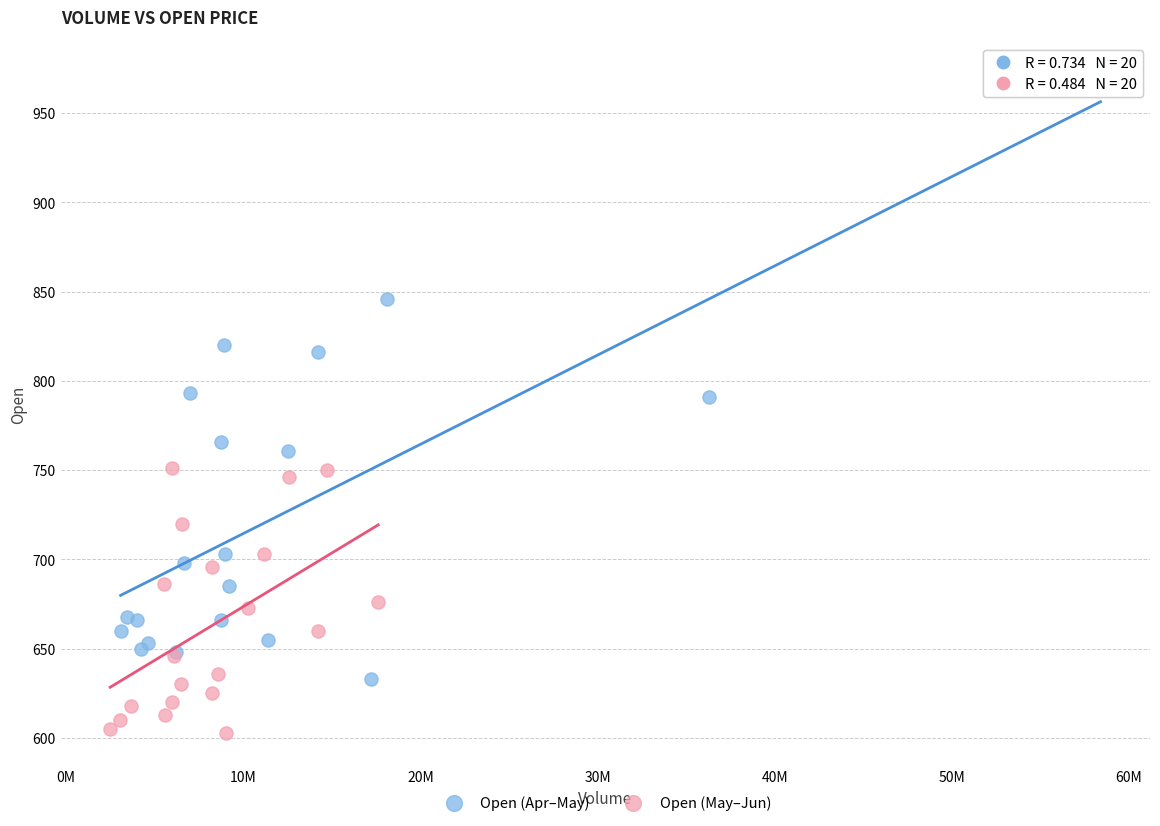

Which series reaches the maximum Y coordinate?

Open (Apr–May)